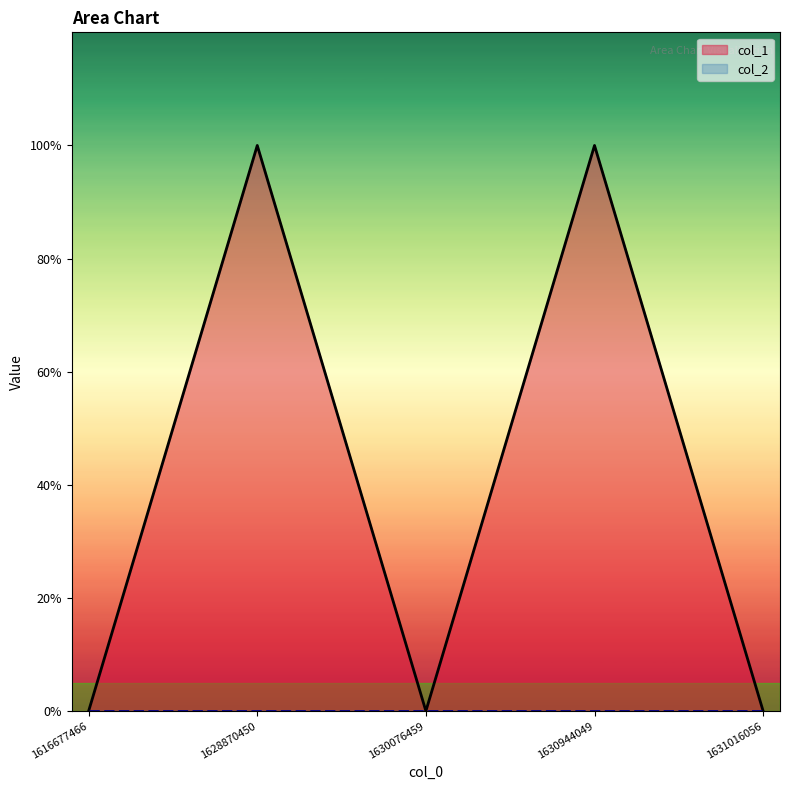

How many lines are shown in the chart?

2